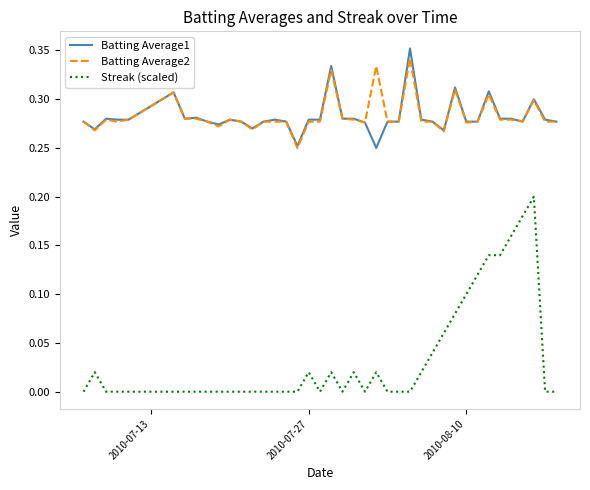

Count the Batting Average1 values in the range 0 to 1.

40